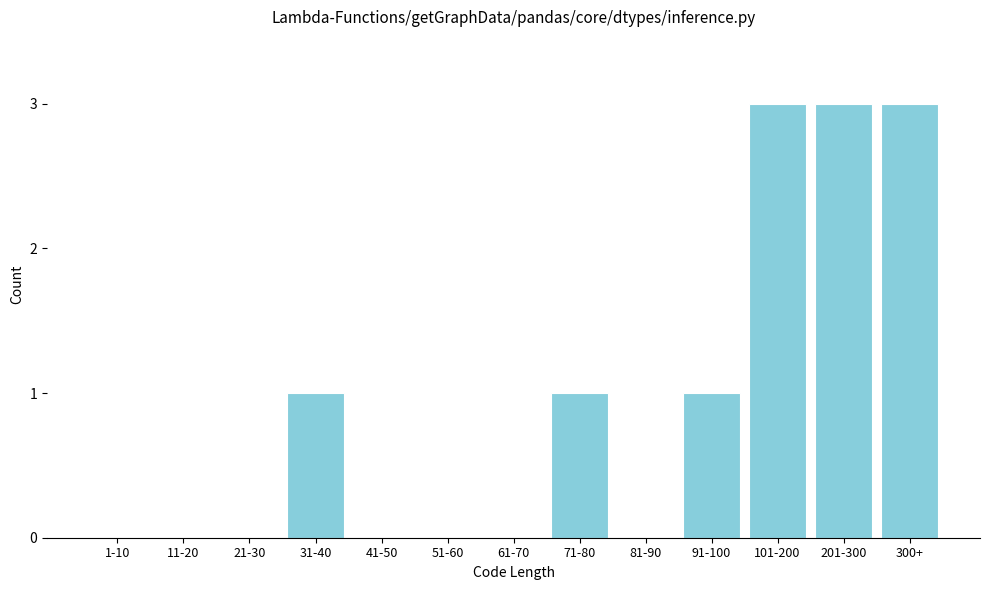

Reading left to right, what are all the values shown in this chart?

1-10=0	11-20=0	21-30=0	31-40=1	41-50=0	51-60=0	61-70=0	71-80=1	81-90=0	91-100=1	101-200=3	201-300=3	300+=3